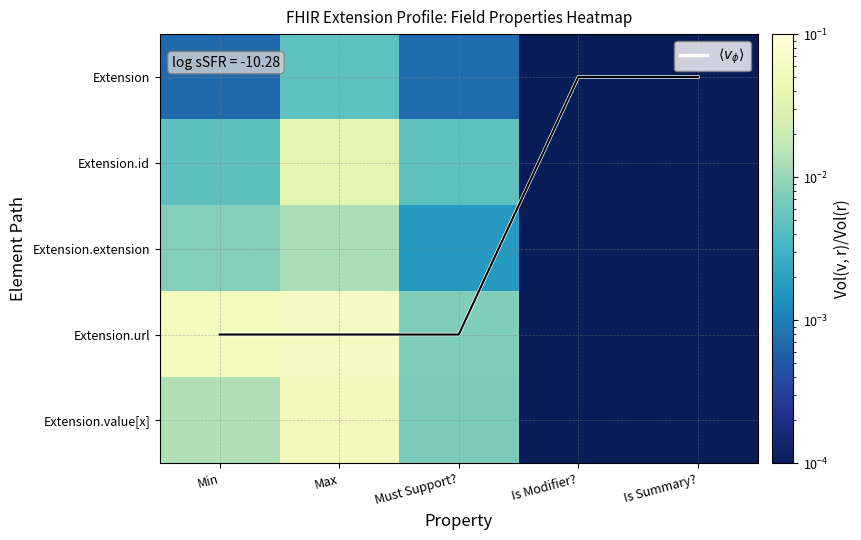

What is the difference between the highest and lowest values at Min?

3.0